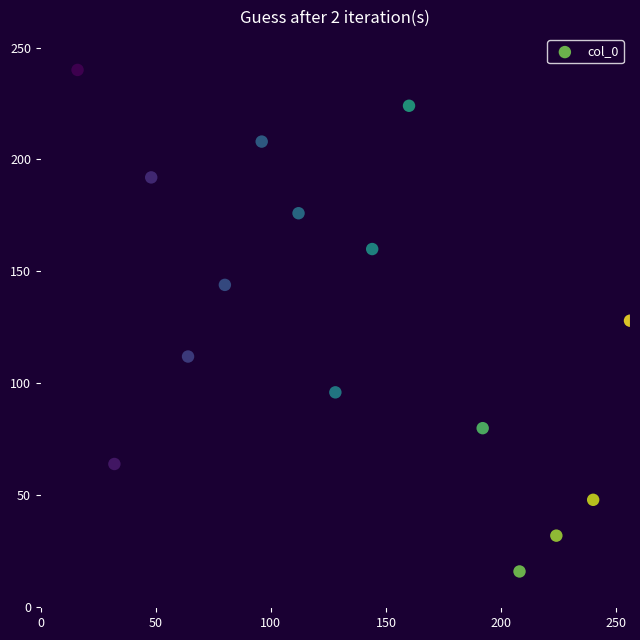

What is the range of X values (max minus min)?

240